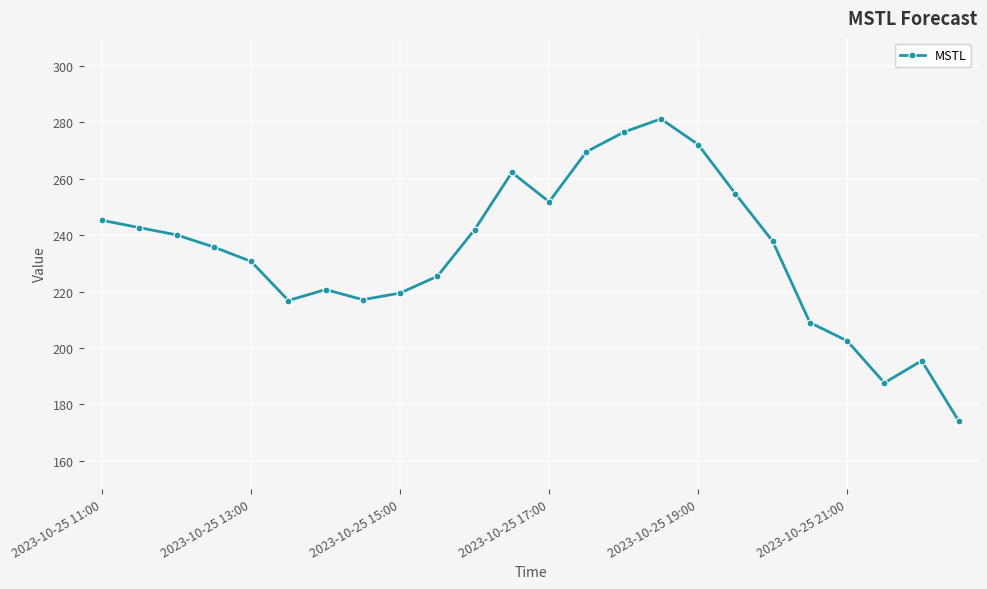

What is the difference between the maximum and minimum values?

107.3